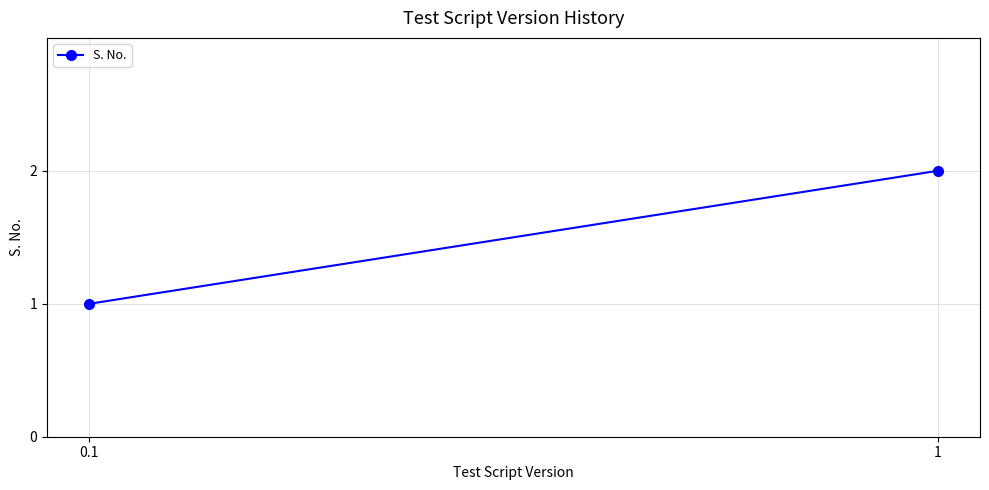

What position from the left is 0.1?

1